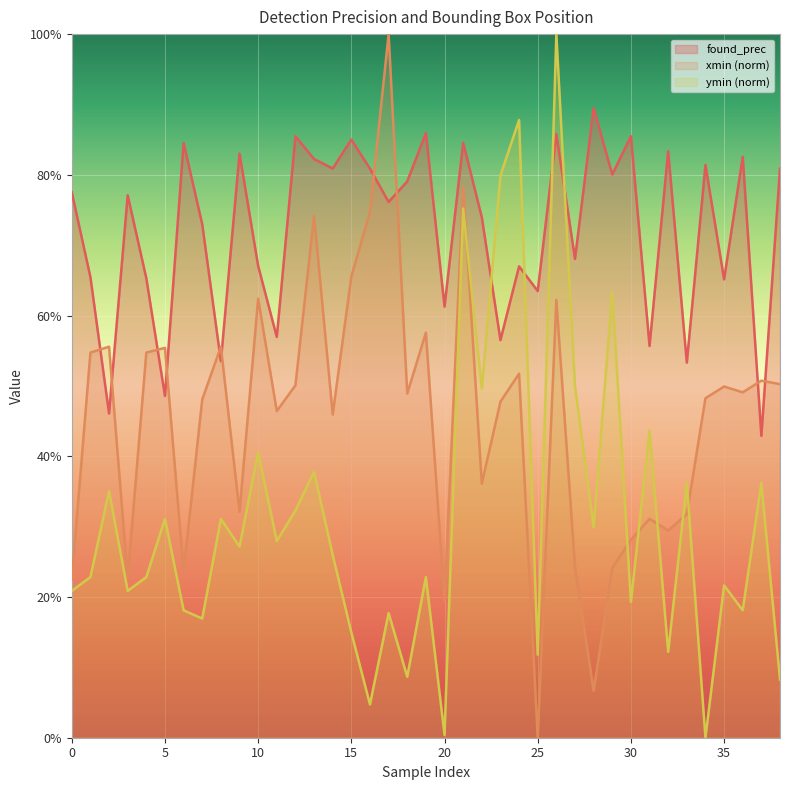

Does the chart display data point markers on the line(s)?

No